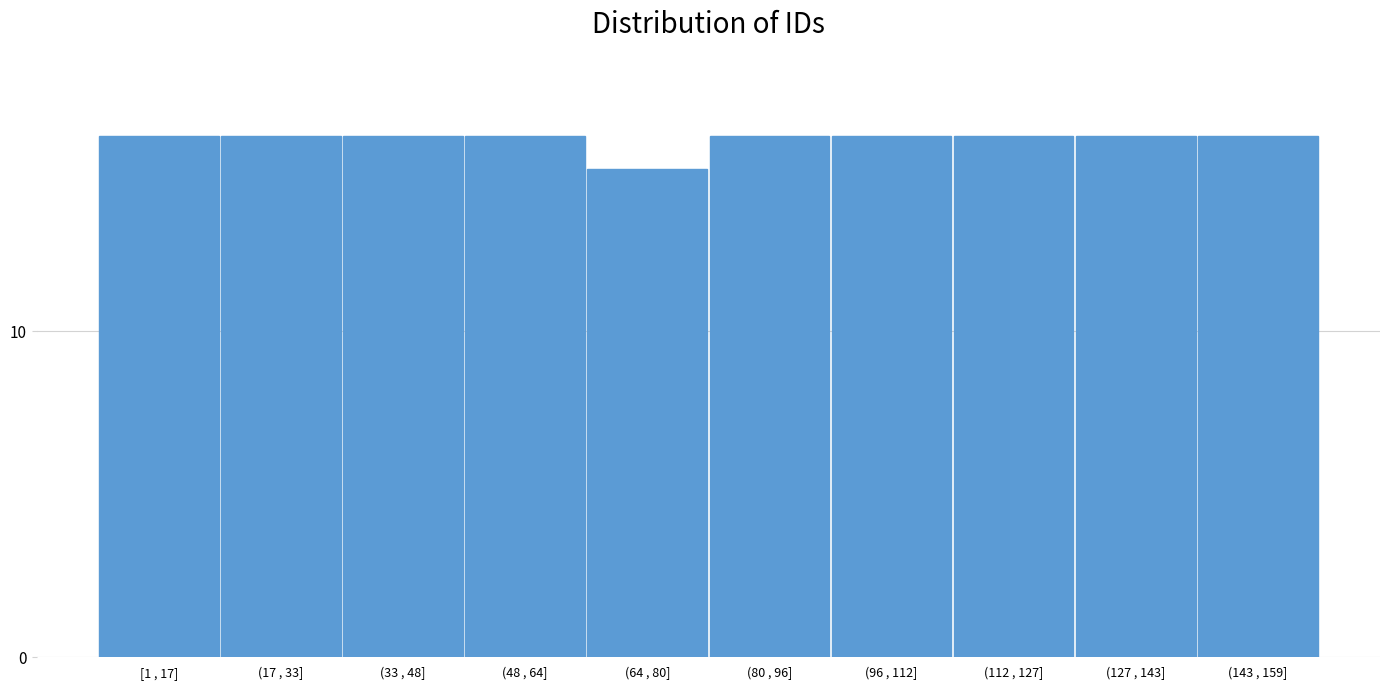

Reading left to right, transcribe all the data shown in this chart.

[1 , 17]=16	(17 , 33]=16	(33 , 48]=16	(48 , 64]=16	(64 , 80]=15	(80 , 96]=16	(96 , 112]=16	(112 , 127]=16	(127 , 143]=16	(143 , 159]=16